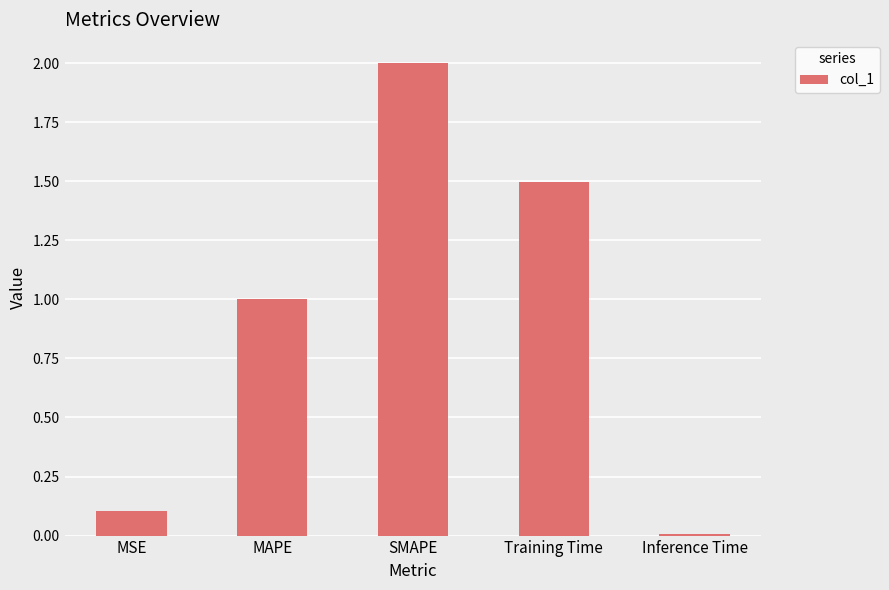

What is the value of the 3rd bar from the left?

2.0